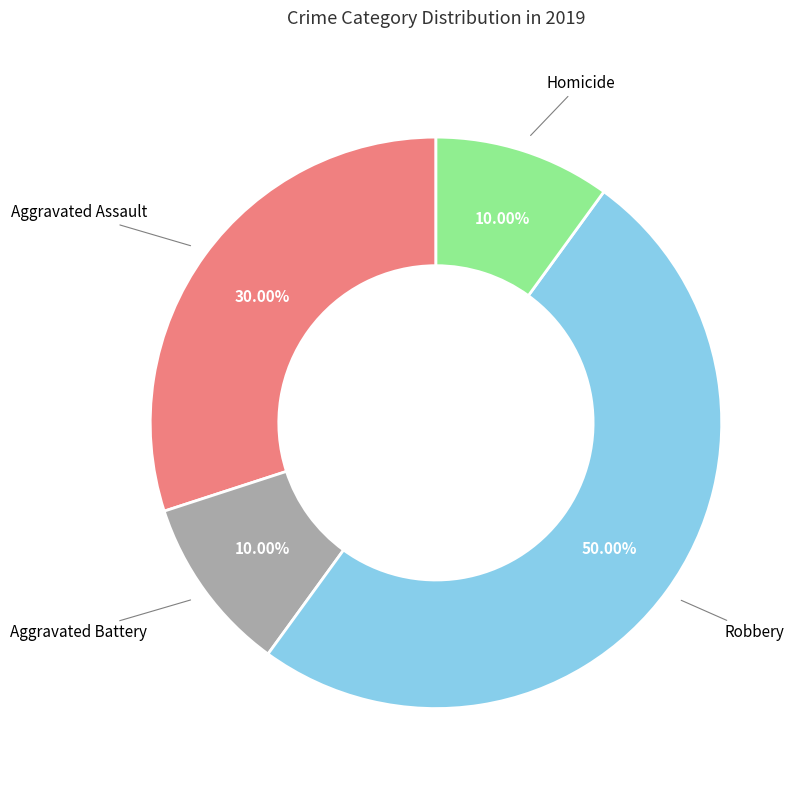

How many slices are in this pie chart?

4